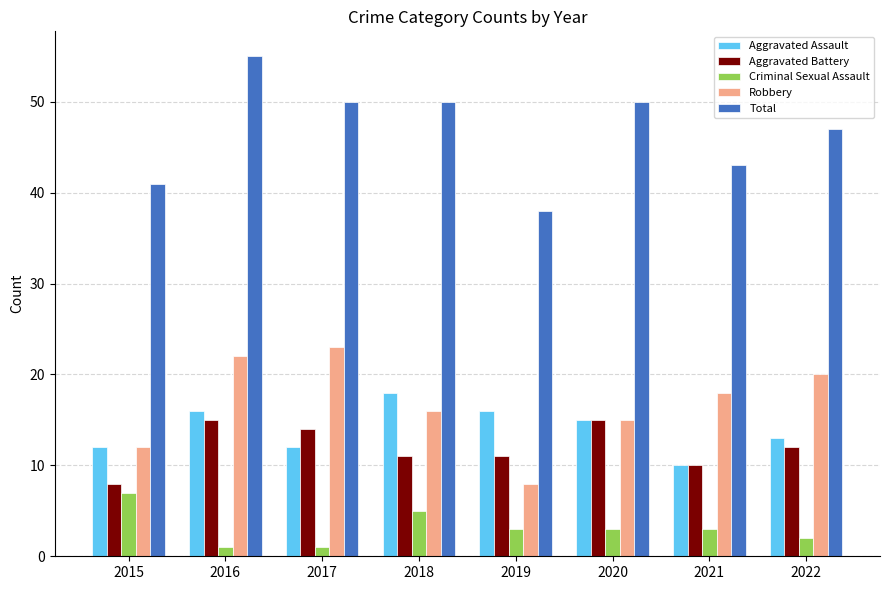

What is the total value across all series at 2018?

100